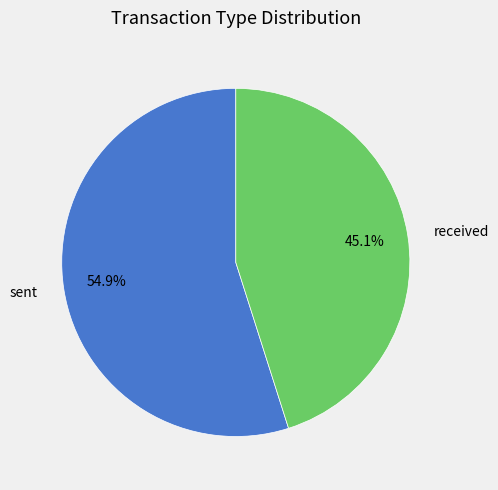

Which slice is the largest?

sent